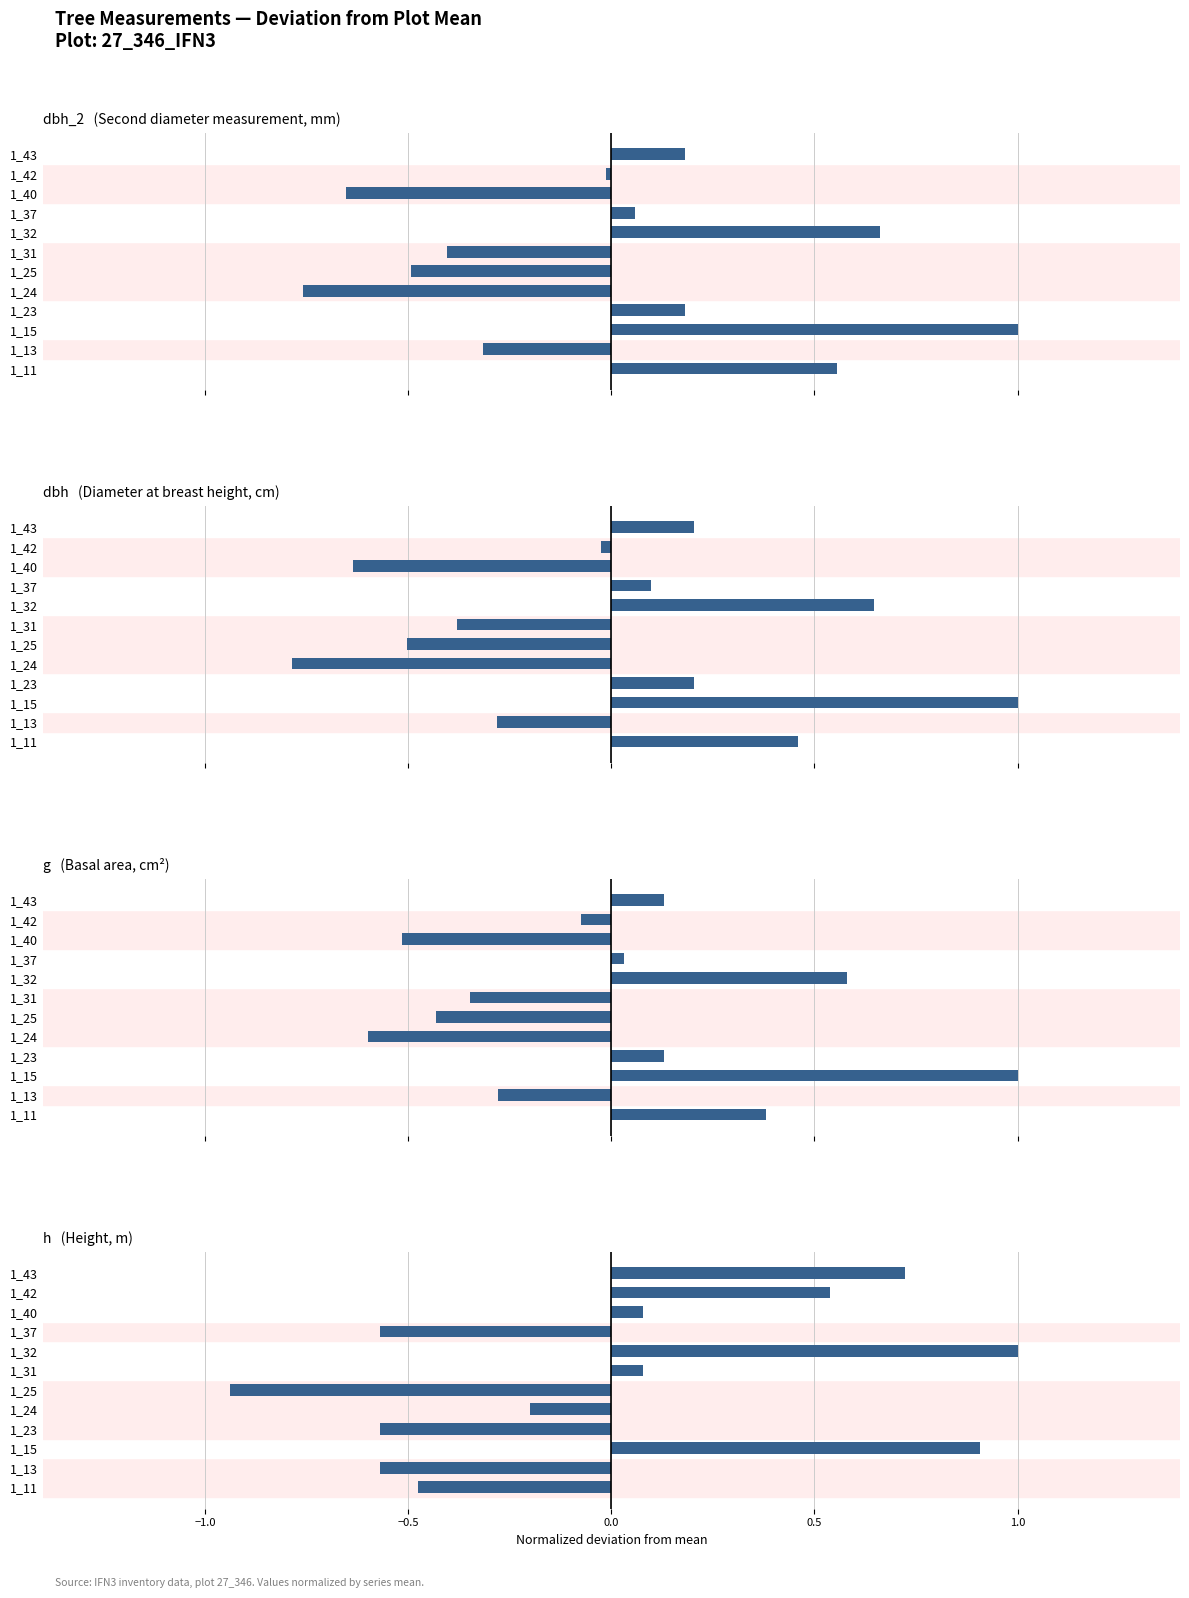

Which series has the widest spread of values?

h